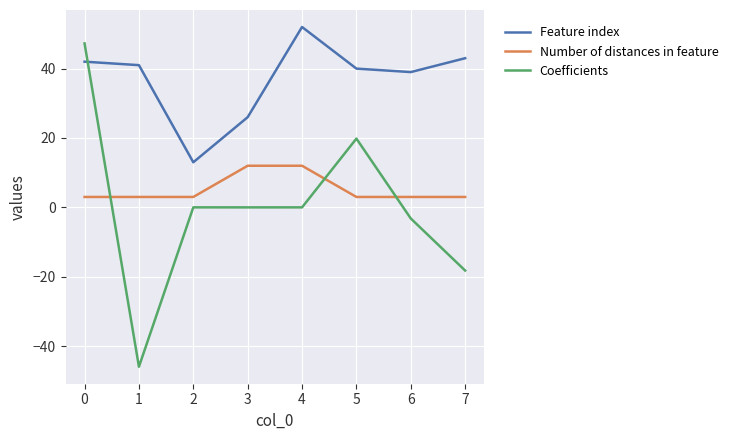

The value of Coefficients at 5 is 19.8. True or false?

True